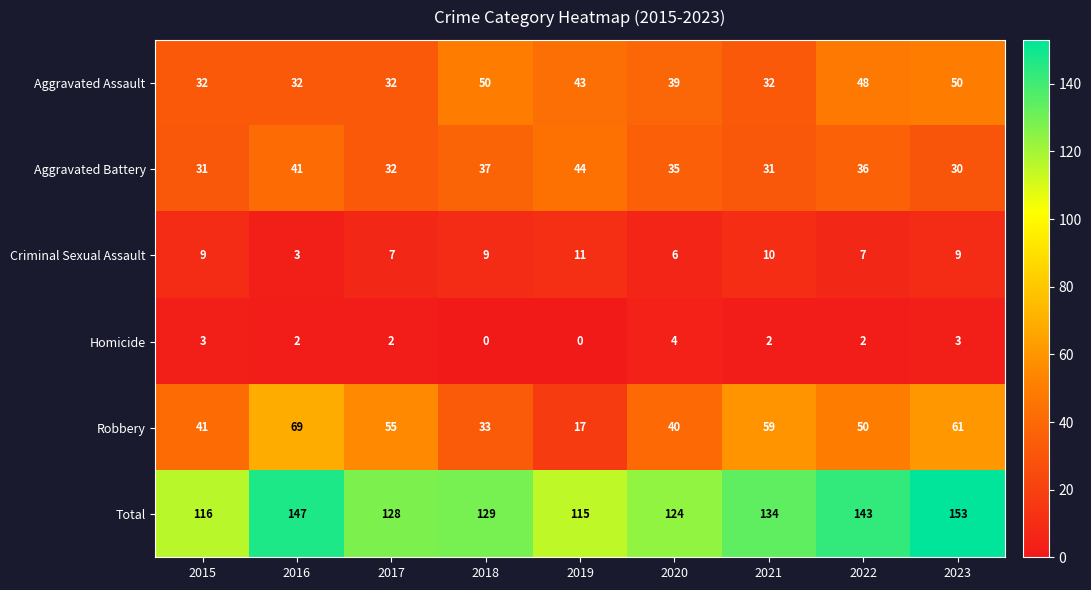

At which category is the sum across all series the highest?

2023